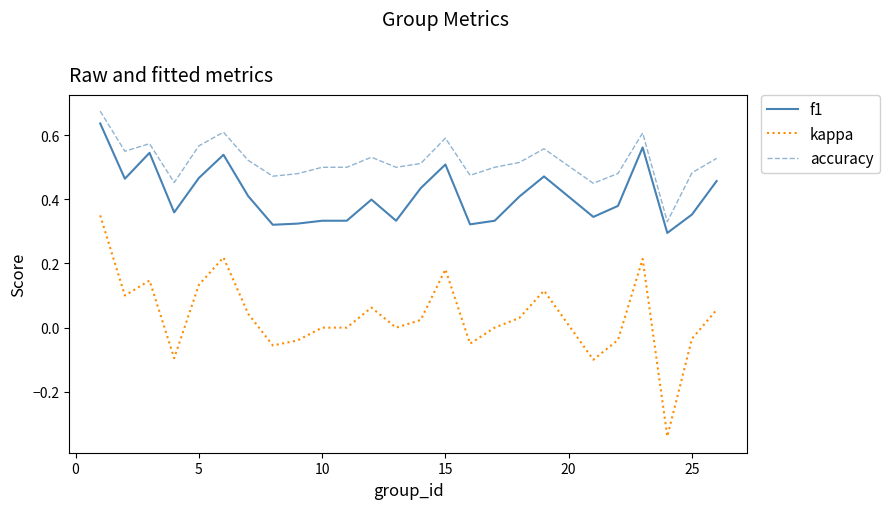

True or false: f1 and kappa cross at least once.

False